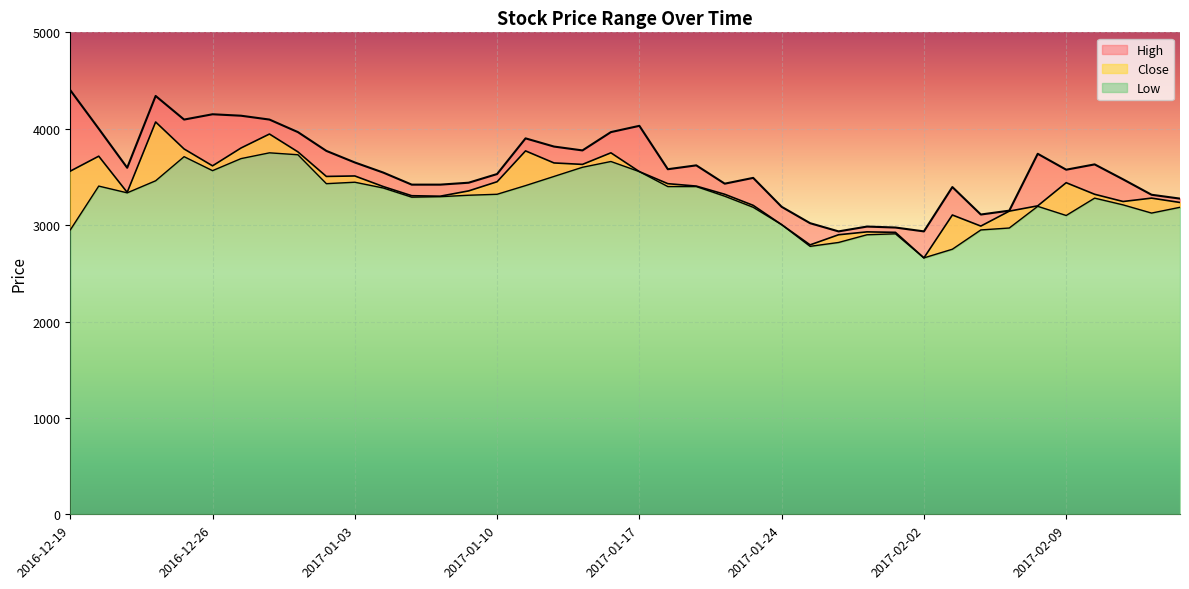

Which series has the largest range (max minus min)?

High